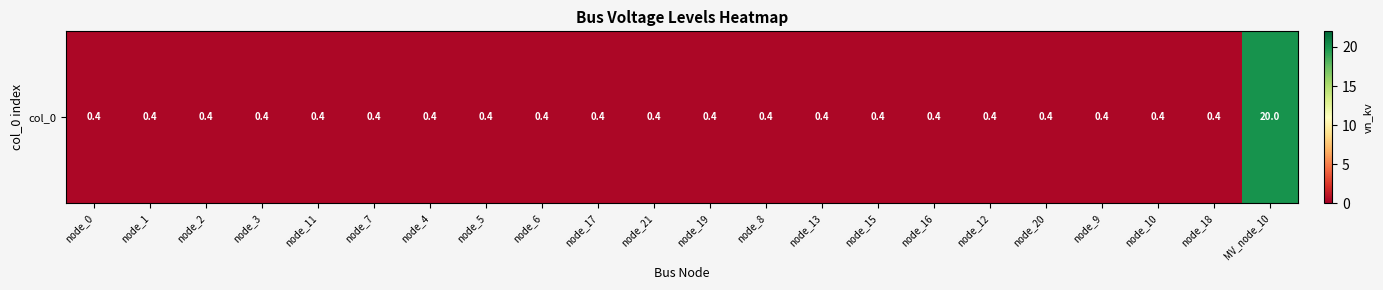

What is the minimum value shown in the chart?

0.4